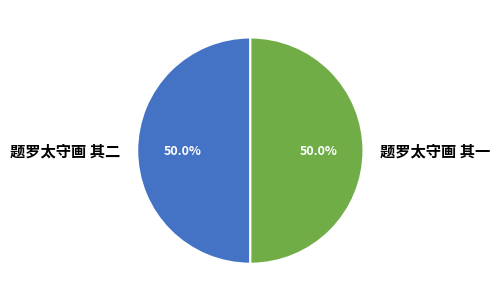

What percentage is NOT represented by 题罗太守画 其一?

50.0%